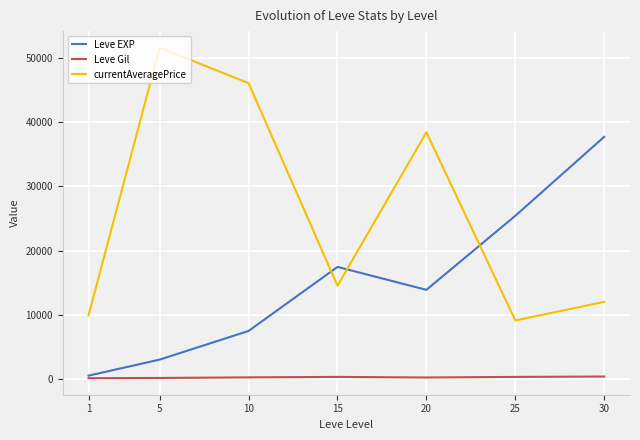

Which category has the lowest value in the currentAveragePrice series?

25